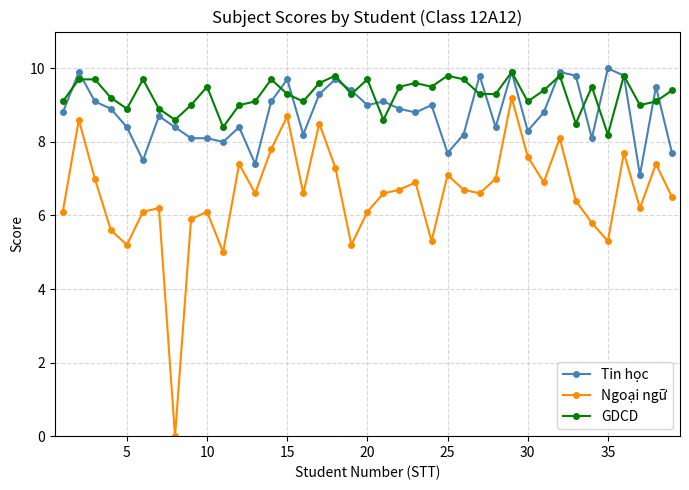

Rank the series by their average value, from highest to lowest.

GDCD, Tin học, Ngoại ngữ